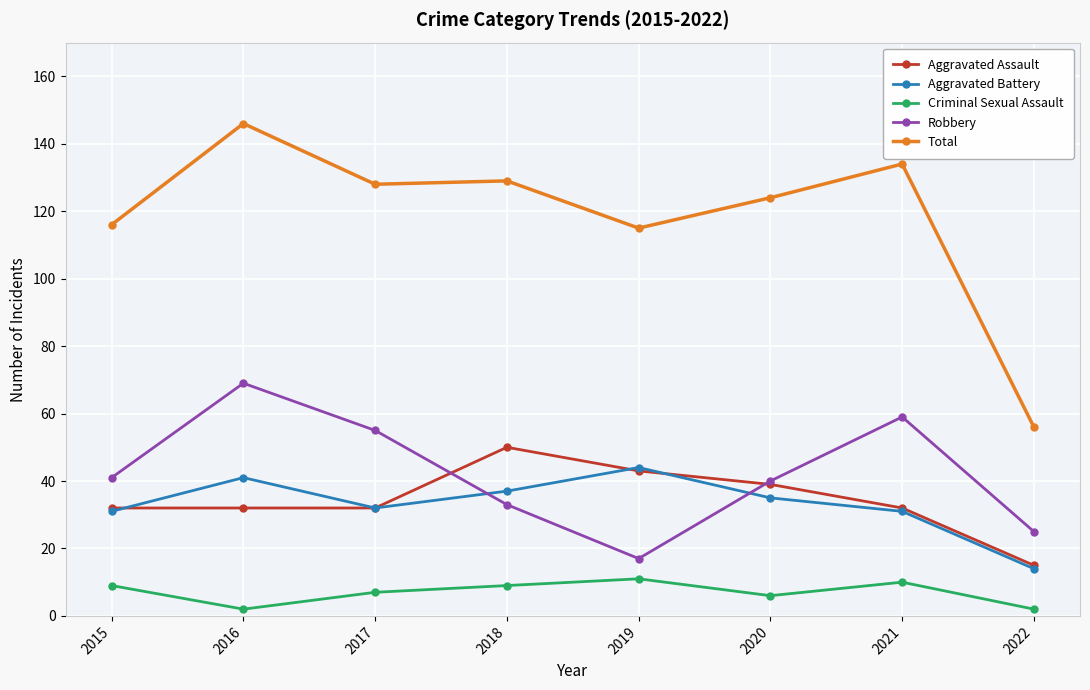

How many lines are shown in the chart?

5